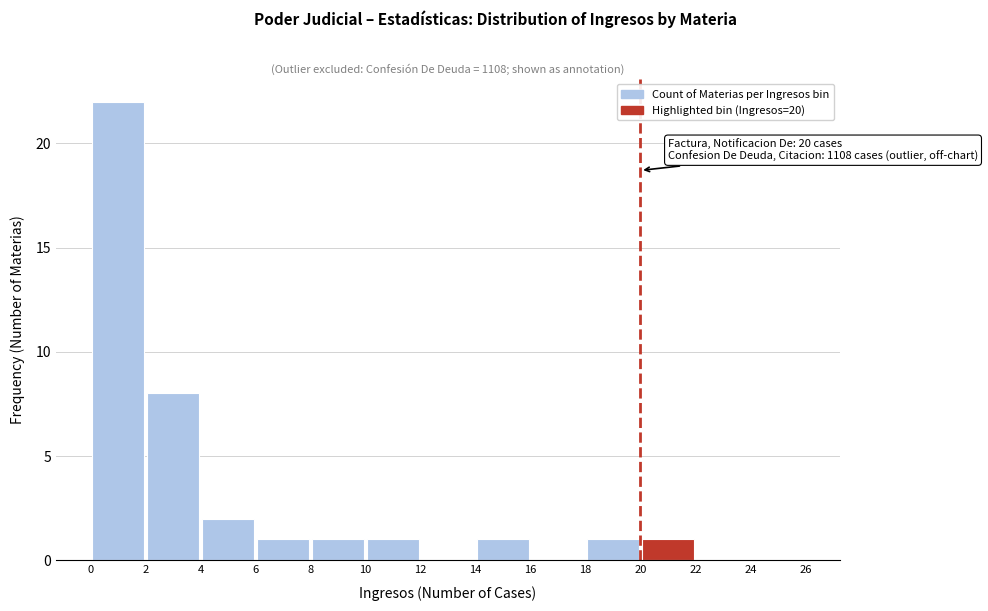

Which range on the x-axis has the tallest bar?

0 to 2